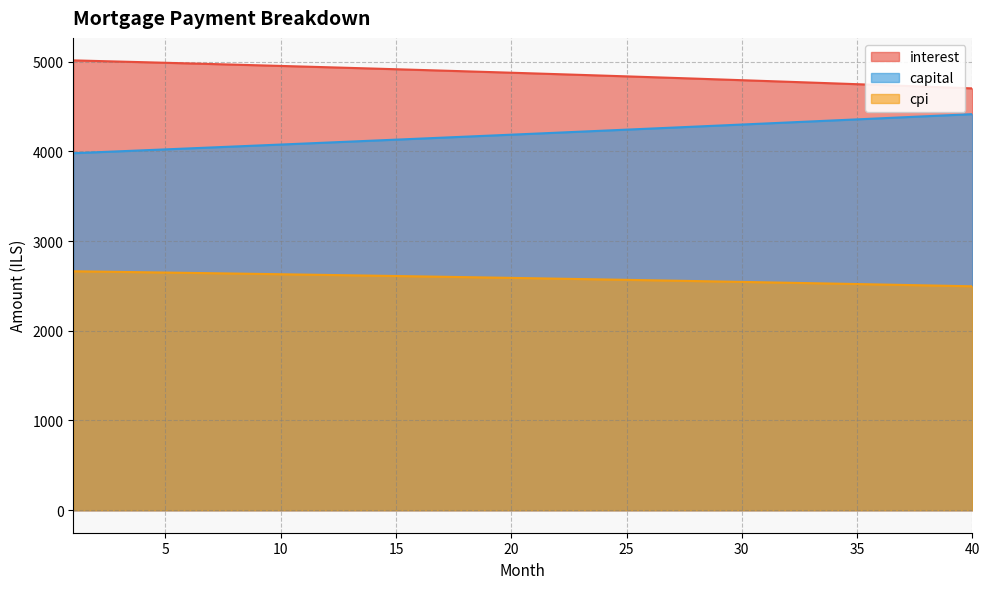

Which has a higher value, 13 or 6?

6